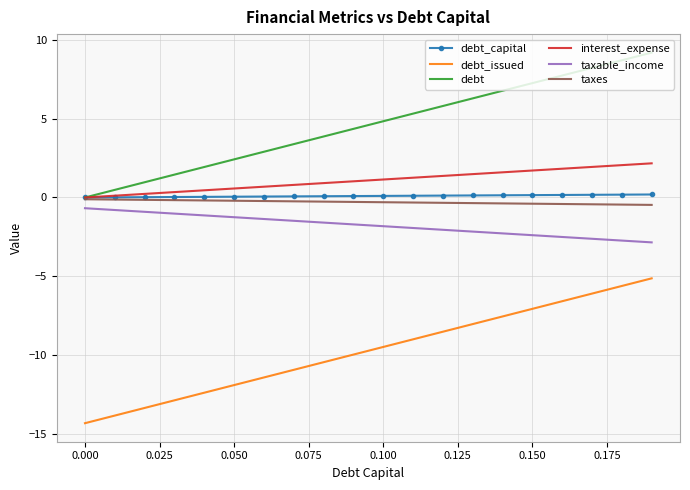

Which series has the largest total across all categories?

debt